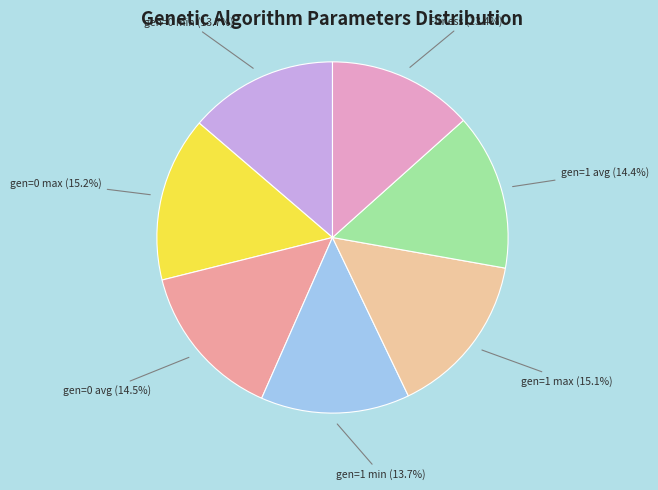

Is there any slice that represents more than half of the pie?

No